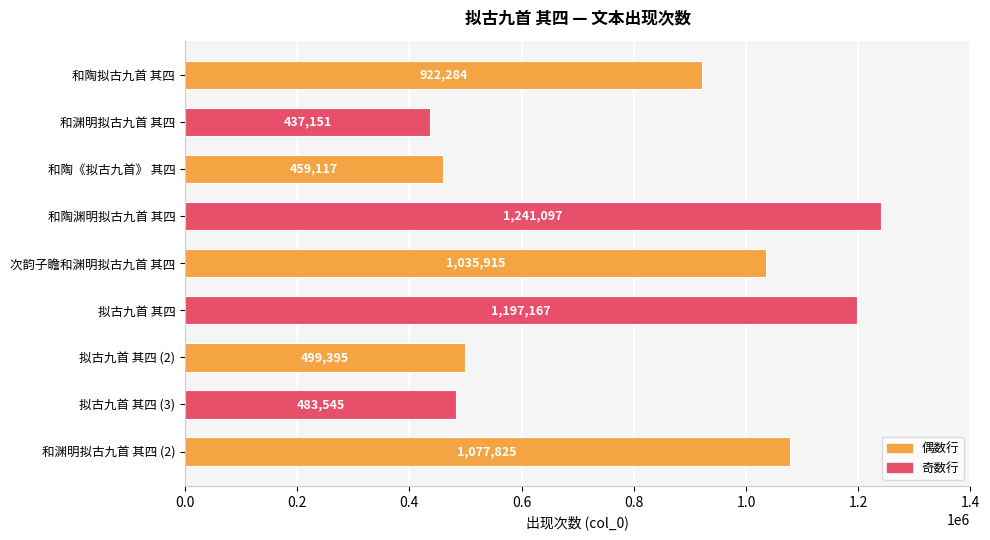

At which category does the chart reach its minimum across all series?

和渊明拟古九首 其四